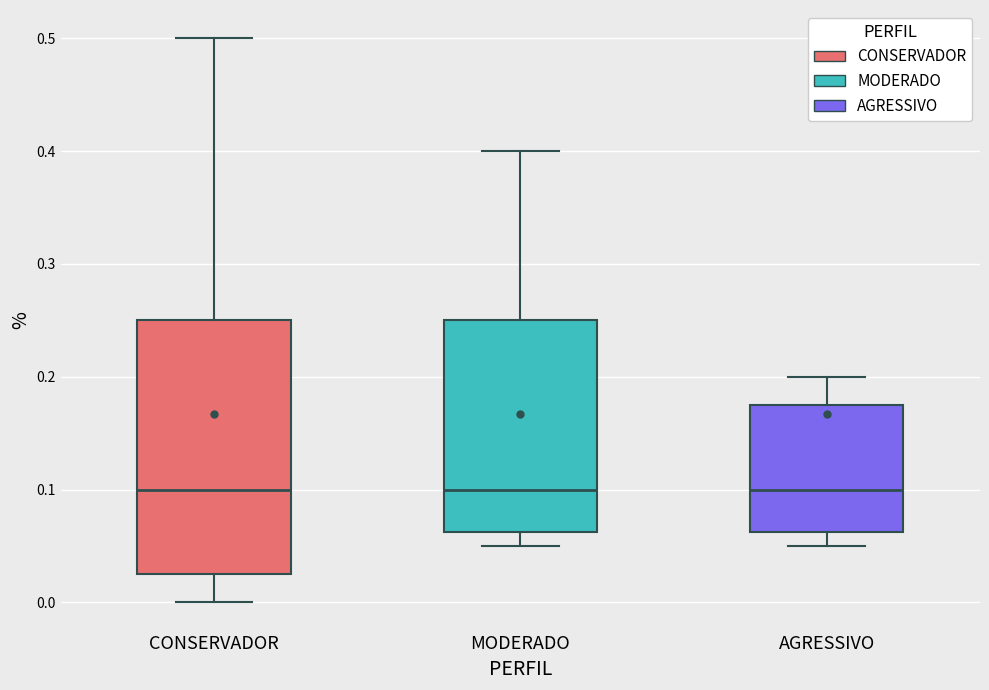

Reading left to right, transcribe this box plot: for each box, give where its median line is, the range the box spans, and where its two whiskers end, as read against the y-axis. The values are not printed on the chart, so give them approximately, as read against the axis.

CONSERVADOR: median 0.10, box 0.03 to 0.25, whiskers 0.00 to 0.50
MODERADO: median 0.10, box 0.06 to 0.25, whiskers 0.05 to 0.40
AGRESSIVO: median 0.10, box 0.06 to 0.18, whiskers 0.05 to 0.20